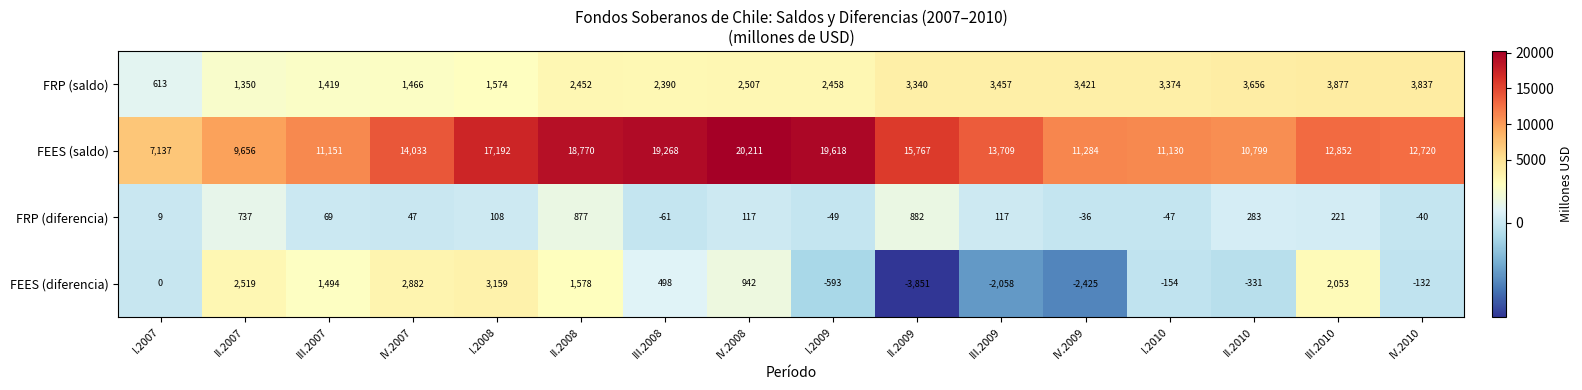

Which series changed the most between IV.2007 and III.2008?

FEES (saldo)